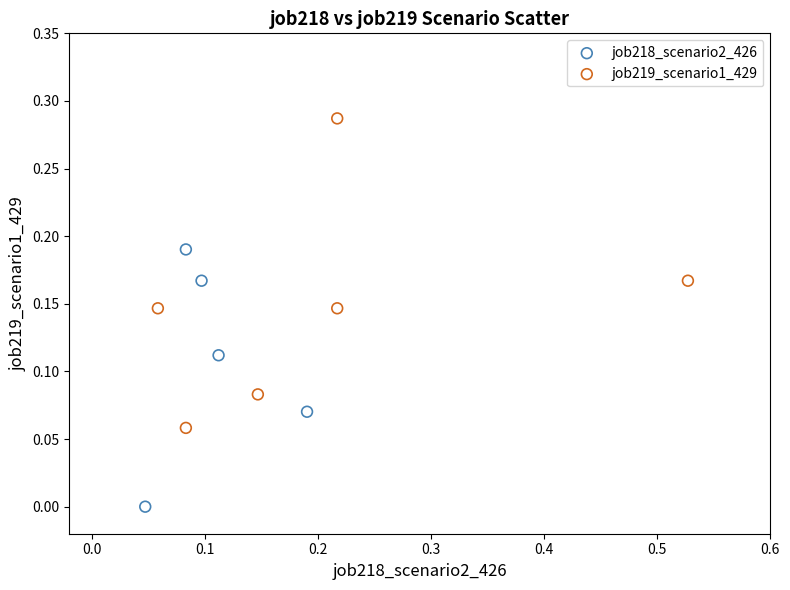

What are all the series names shown in the legend?

job218_scenario2_426, job219_scenario1_429